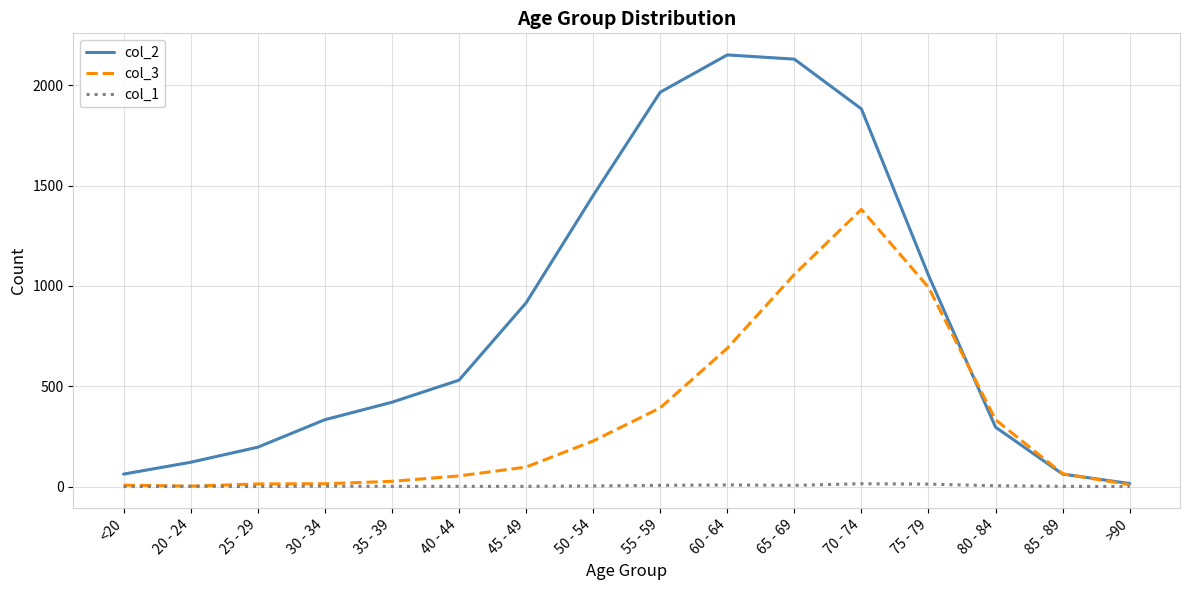

Which category has the highest value across all series?

60 - 64